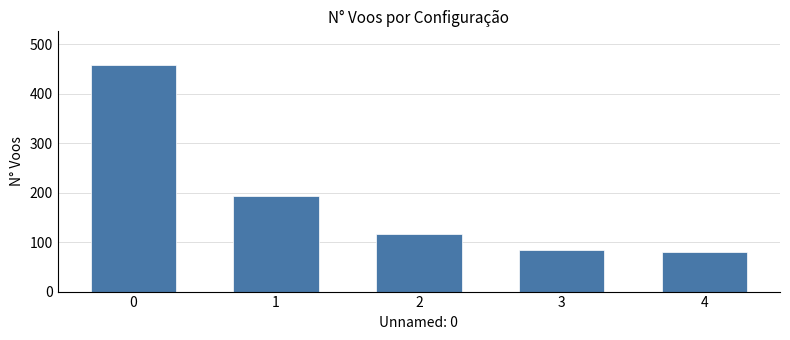

Between 4 and 1, which is larger?

1